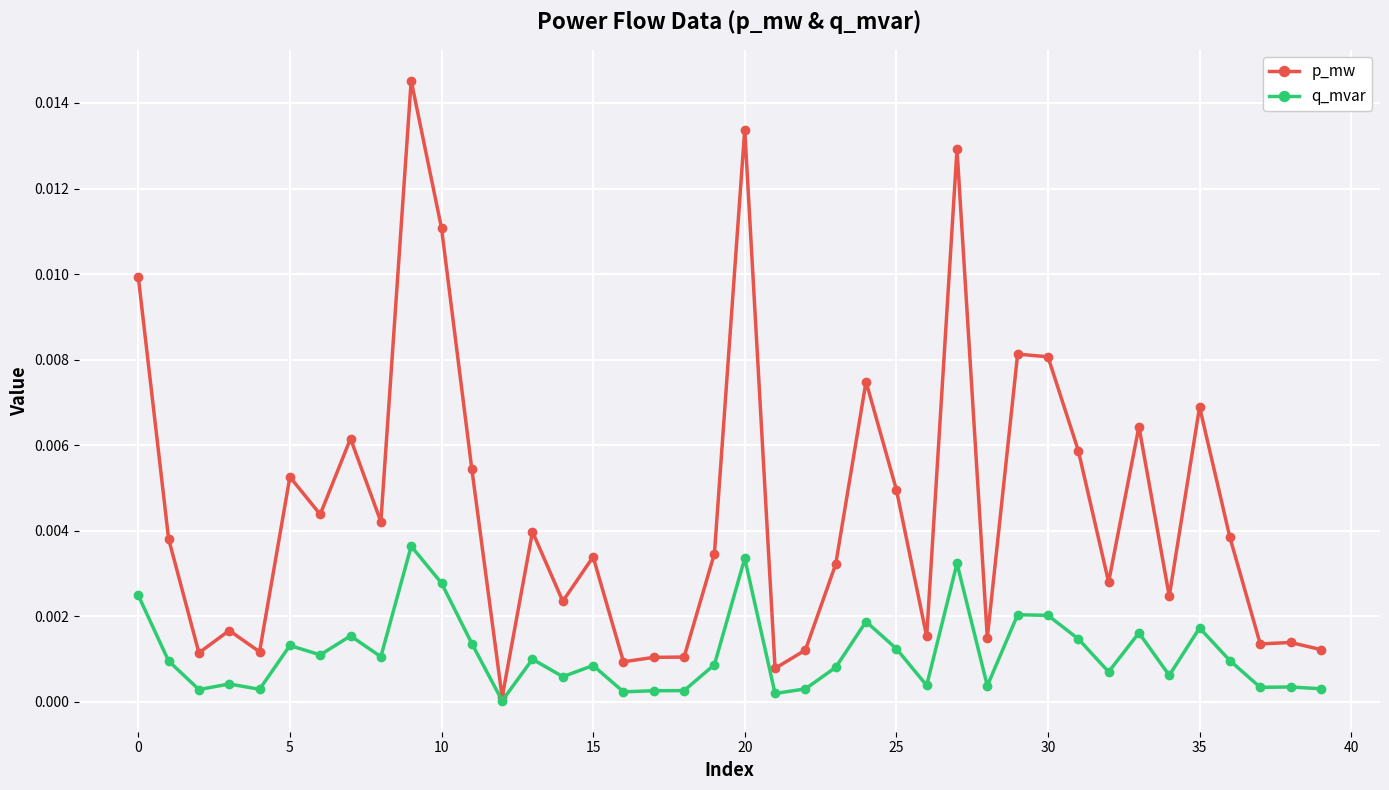

In p_mw, how many points are higher than both neighbors (excluding endpoints)?

13